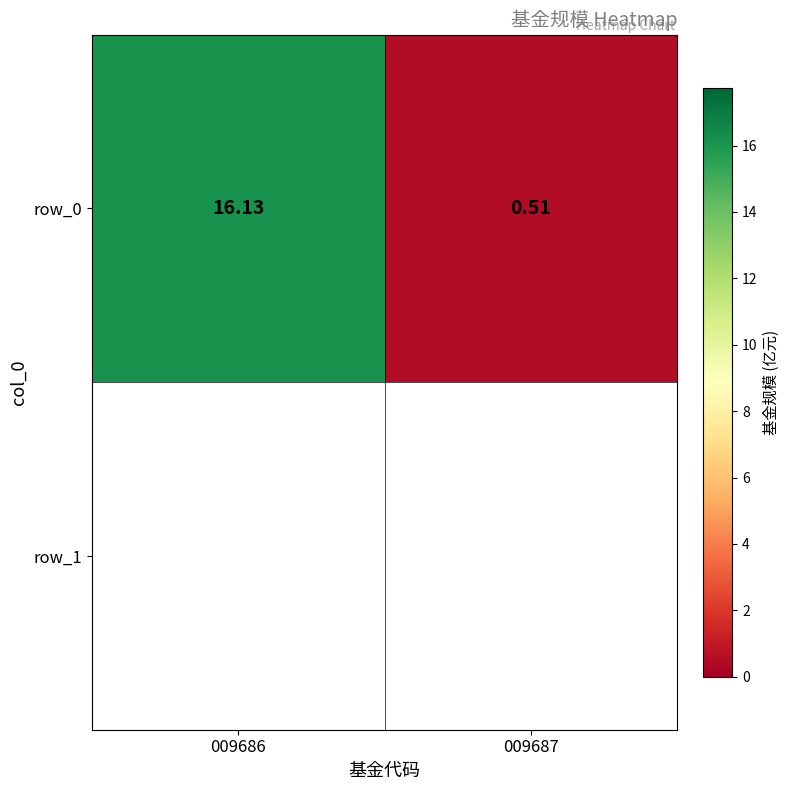

The value at 009687 is 0.8. True or false?

False